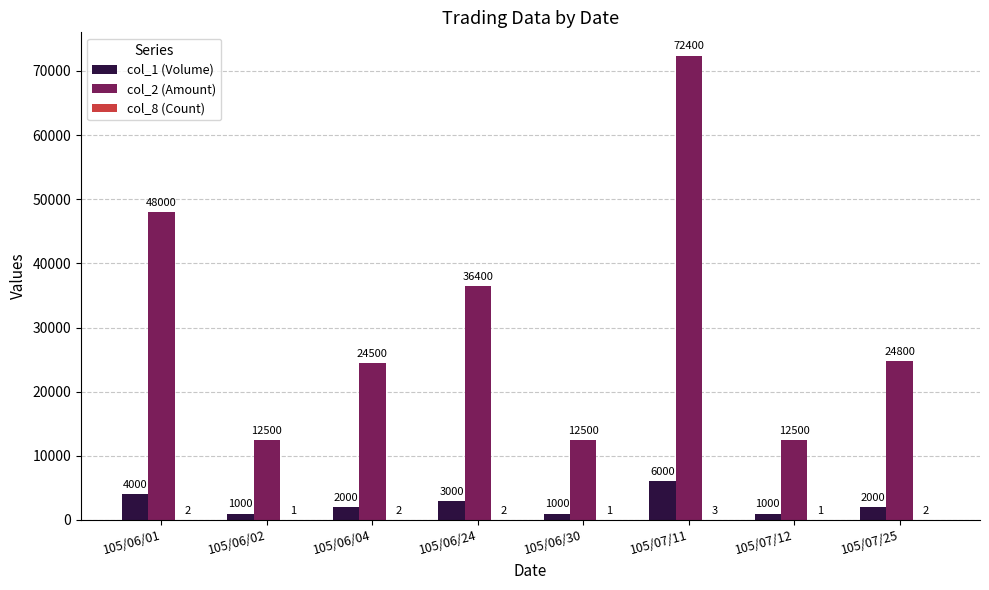

Which category has the highest value in the col_2 (Amount) series?

105/07/11